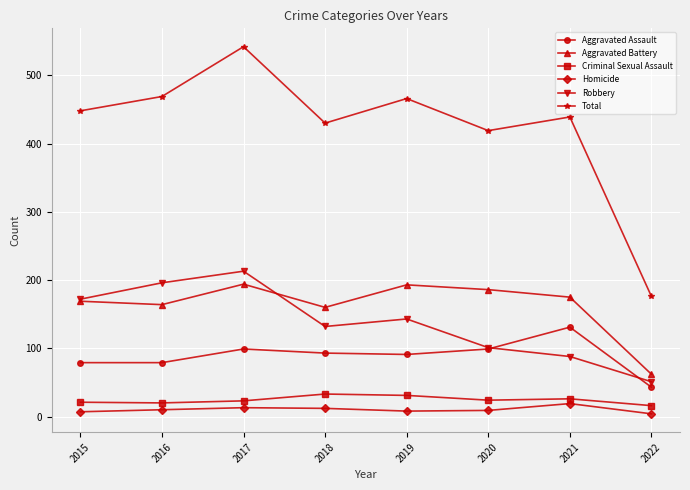

List the series in order of their peak value, highest first.

Total, Robbery, Aggravated Battery, Aggravated Assault, Criminal Sexual Assault, Homicide